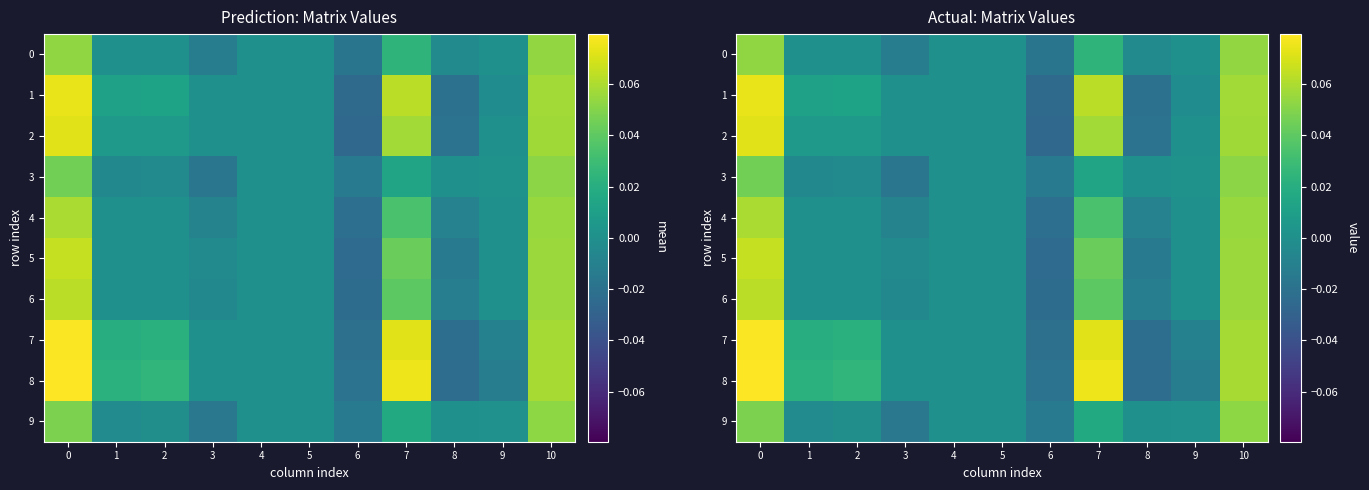

How many values in row_0 are above zero?

3